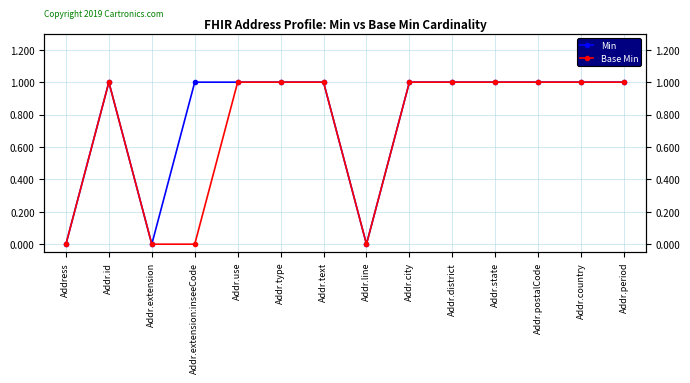

At how many categories does at least one series exceed 0?

11